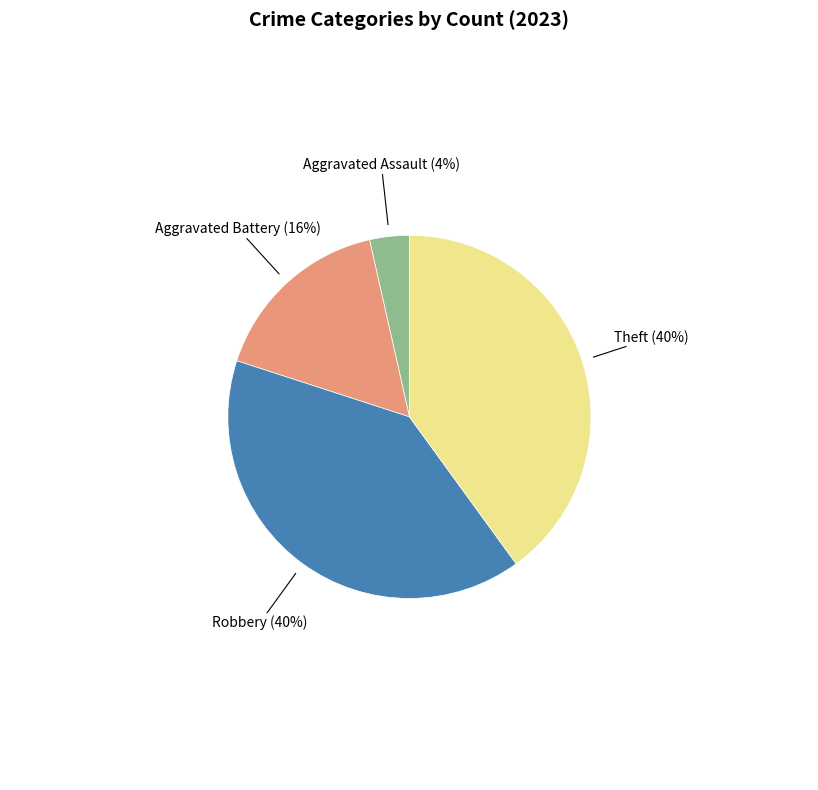

To the nearest percent, what is the average slice percentage?

25%